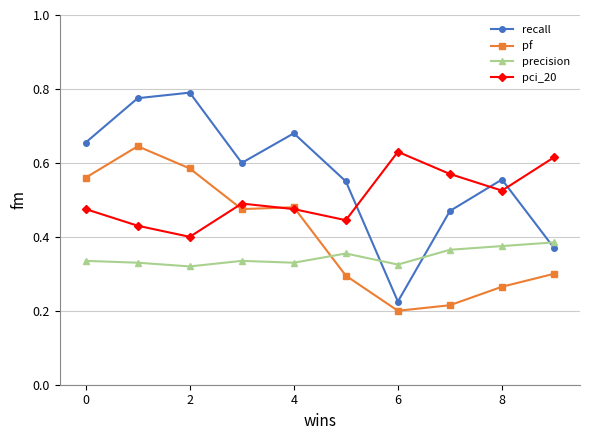

True or false: pci_20 and precision cross at least once.

False